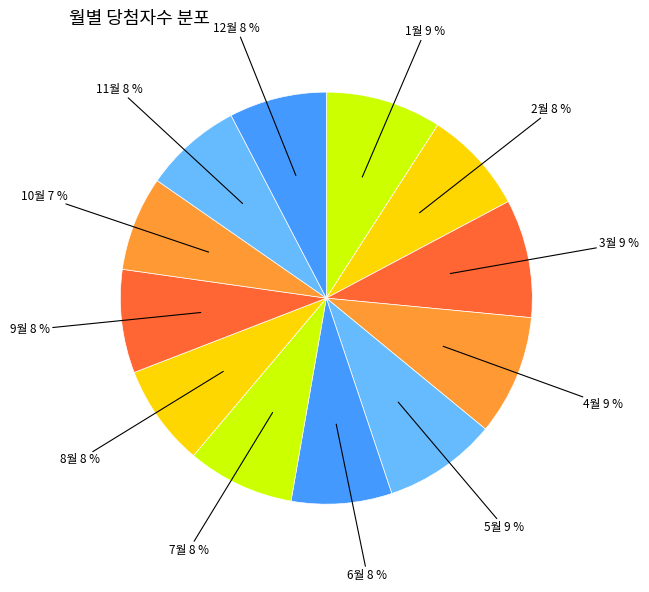

Is there a majority slice in this chart?

No